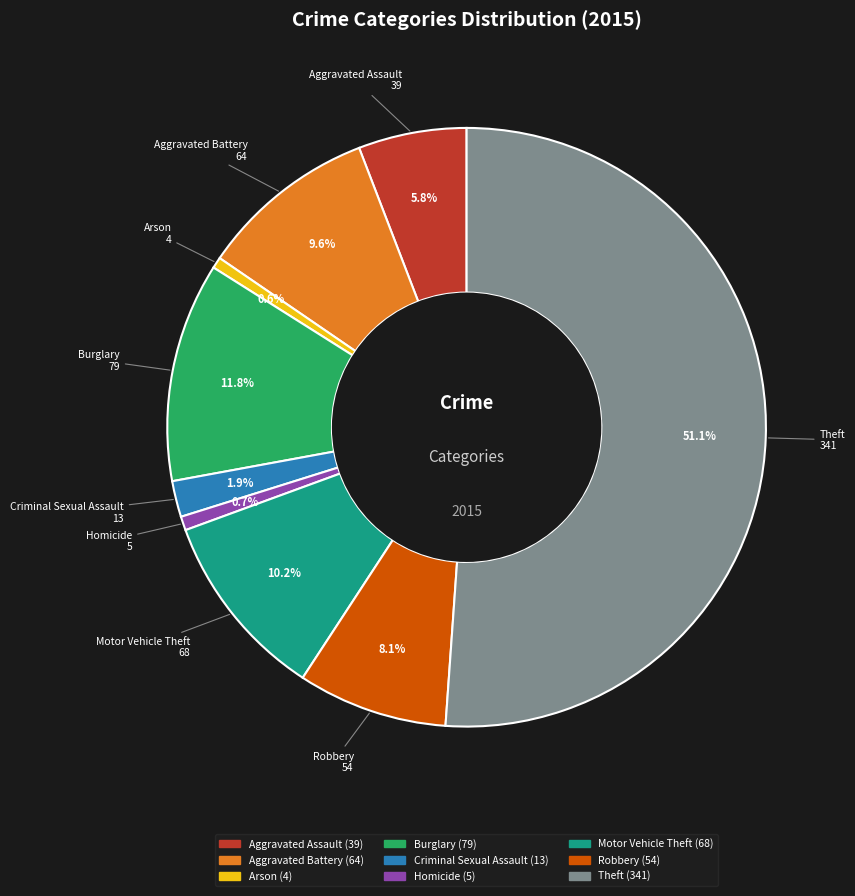

Which category has the biggest portion of the pie?

Theft